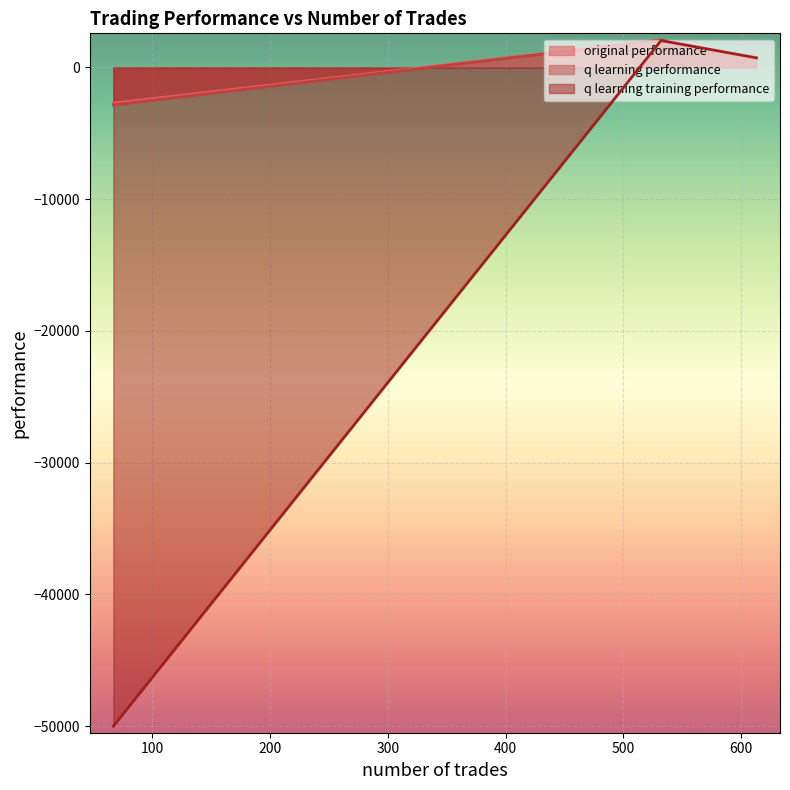

Reading right to left, list all the values displayed in this chart.

original performance: -2704.6	2093.0	704.8
q learning performance: -2841.3	2079.2	755.0
q learning training performance: -50000.0	2044.9	730.2